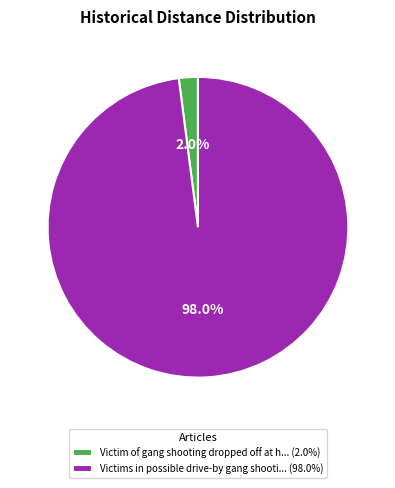

Count the number of slices in the pie.

2